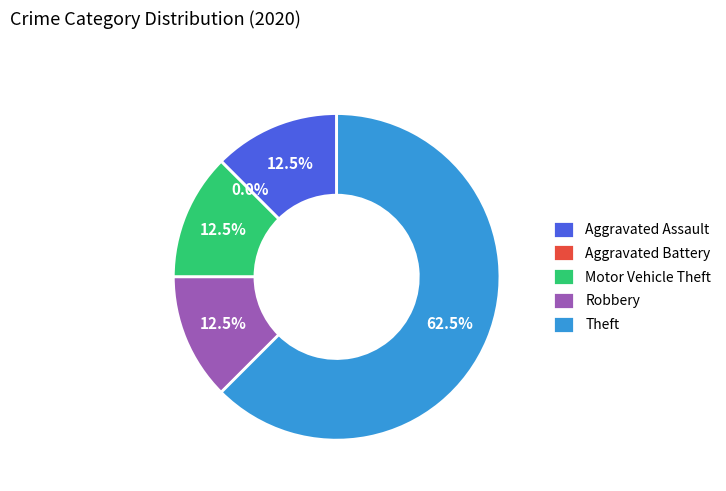

Which slice is the largest?

Theft